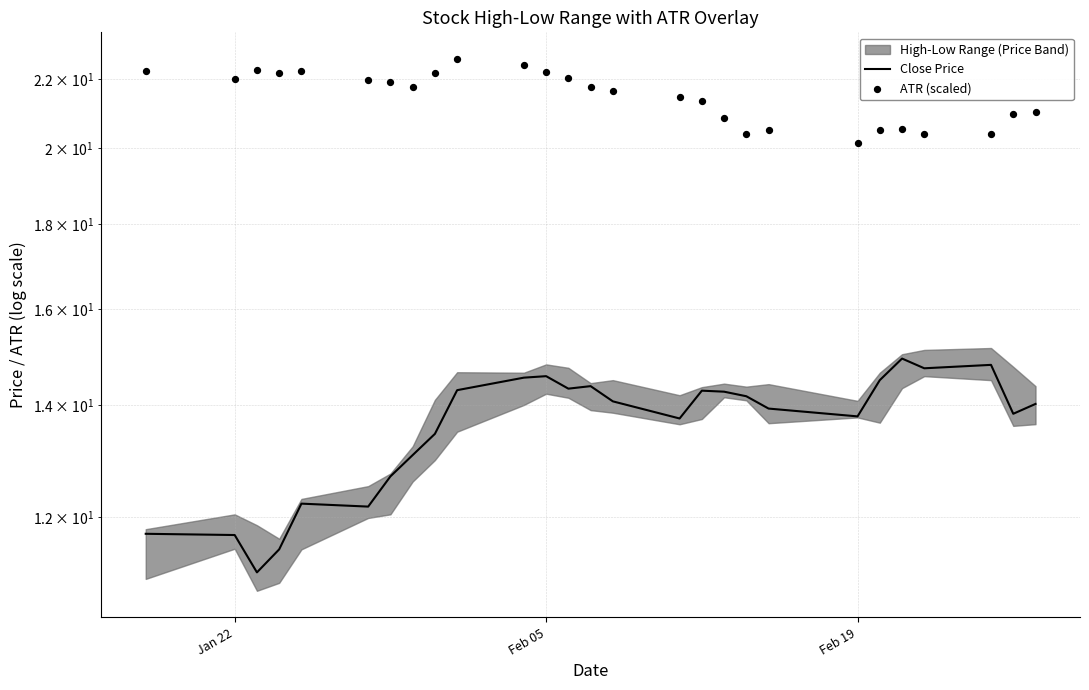

Is the value of ATR (scaled) at 4 greater than the value of Close Price at 14?

Yes